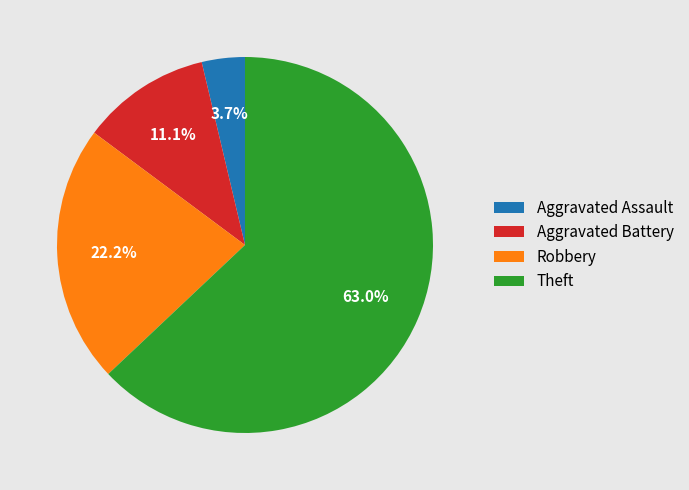

Count the number of slices in the pie.

4